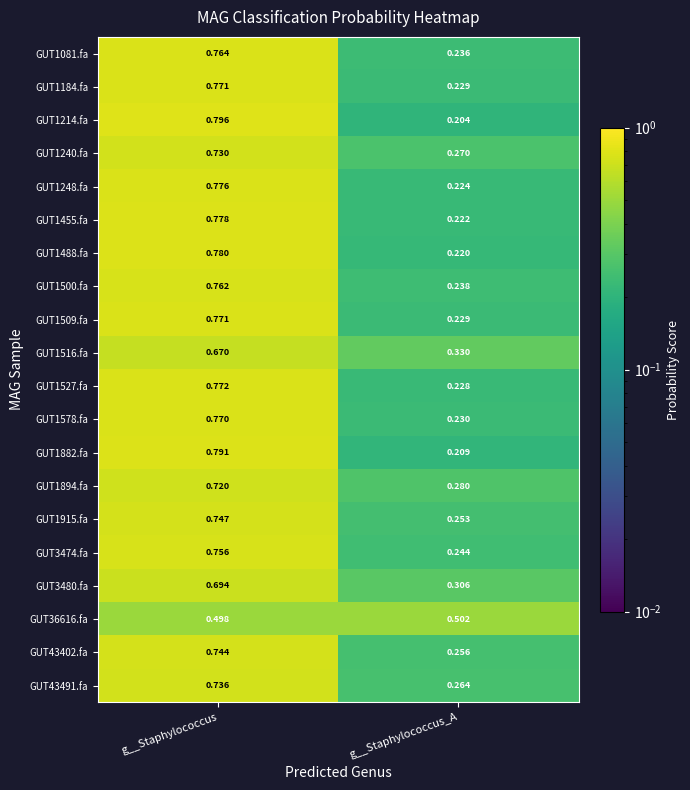

Where is GUT1915.fa nearest to the value 0?

g__Staphylococcus_A